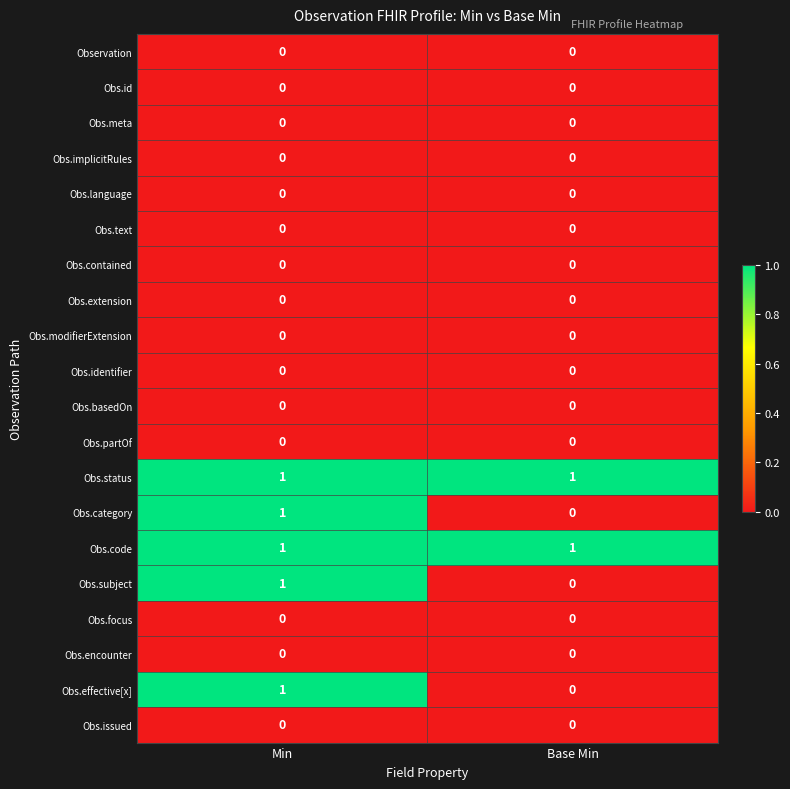

The value of Observation at Min is 0. True or false?

True